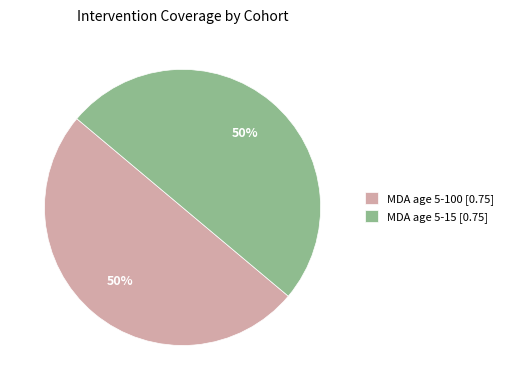

To the nearest percent, what portion does MDA age 5-100 [0.75] represent?

50%